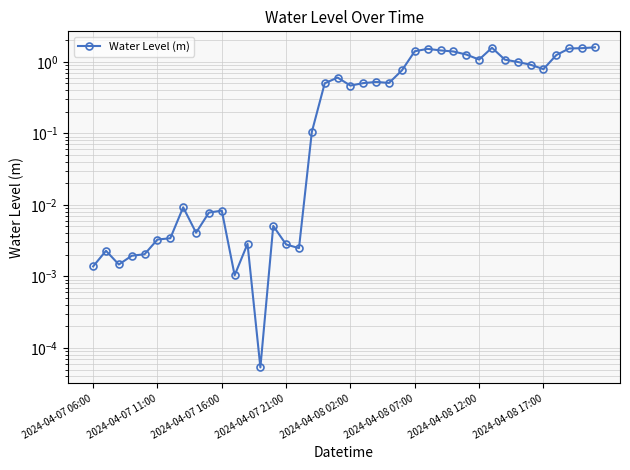

List the labels in order of value, smallest first.

13, 11, 2024-04-07 06:00, 2024-04-07 16:00, 2024-04-07 21:00, 2024-04-08 02:00, 2024-04-07 11:00, 16, 15, 12, 2024-04-08 07:00, 2024-04-08 12:00, 8, 14, 9, 10, 2024-04-08 17:00, 17, 20, 18, 21, 23, 22, 19, 24, 35, 34, 33, 32, 30, 36, 29, 28, 25, 27, 26, 37, 38, 31, 39